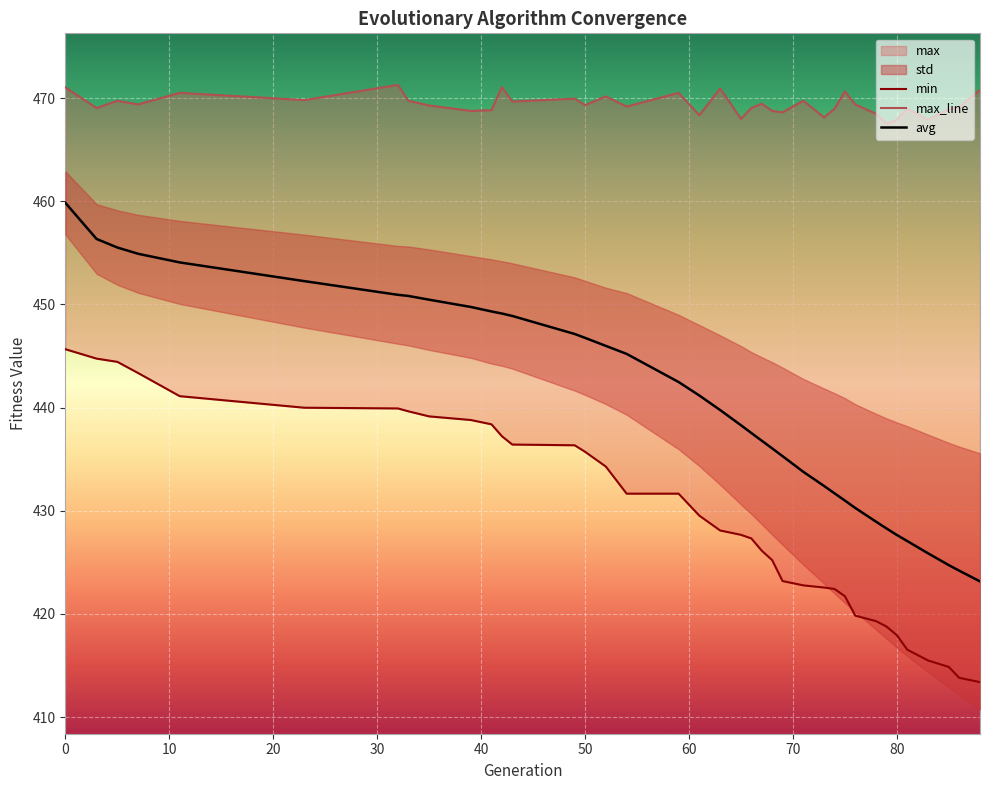

What is the minimum value for avg?

423.2